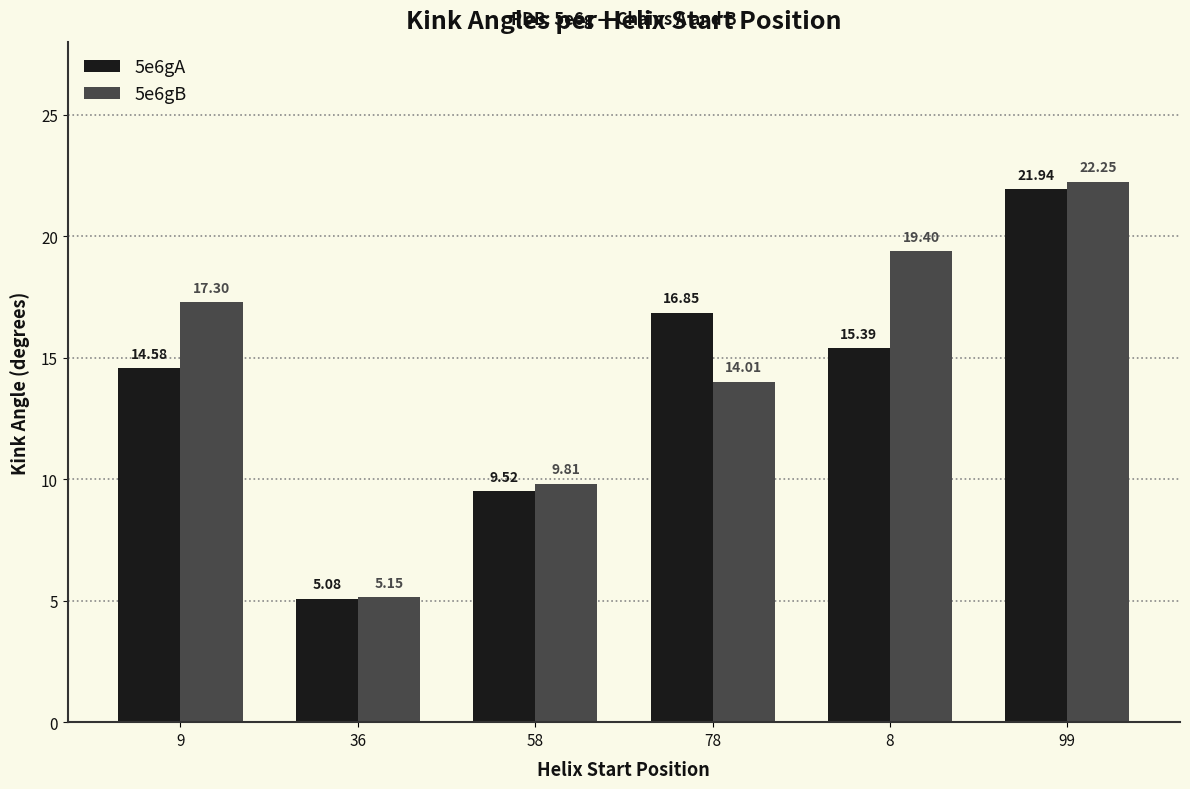

Which series has the largest range (max minus min)?

5e6gB